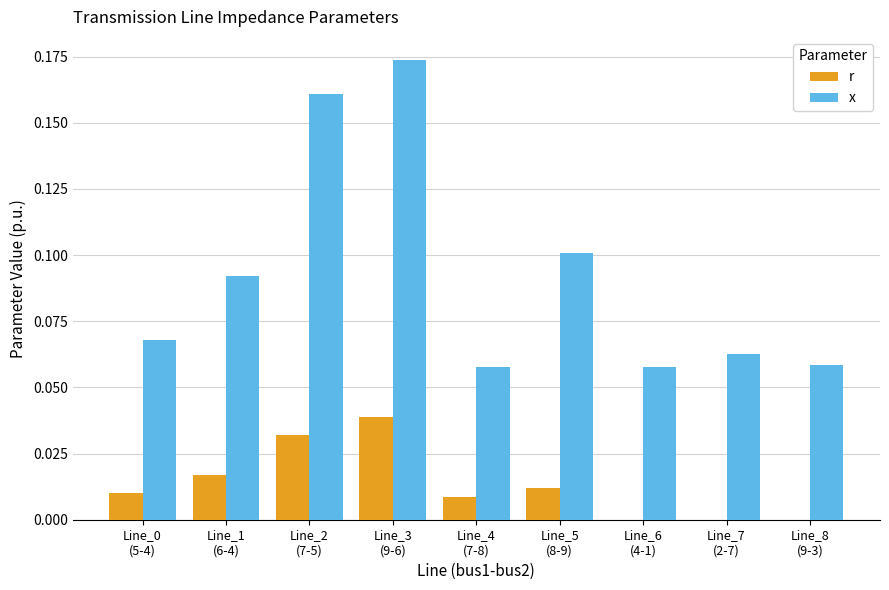

Which series has the largest total across all categories?

x